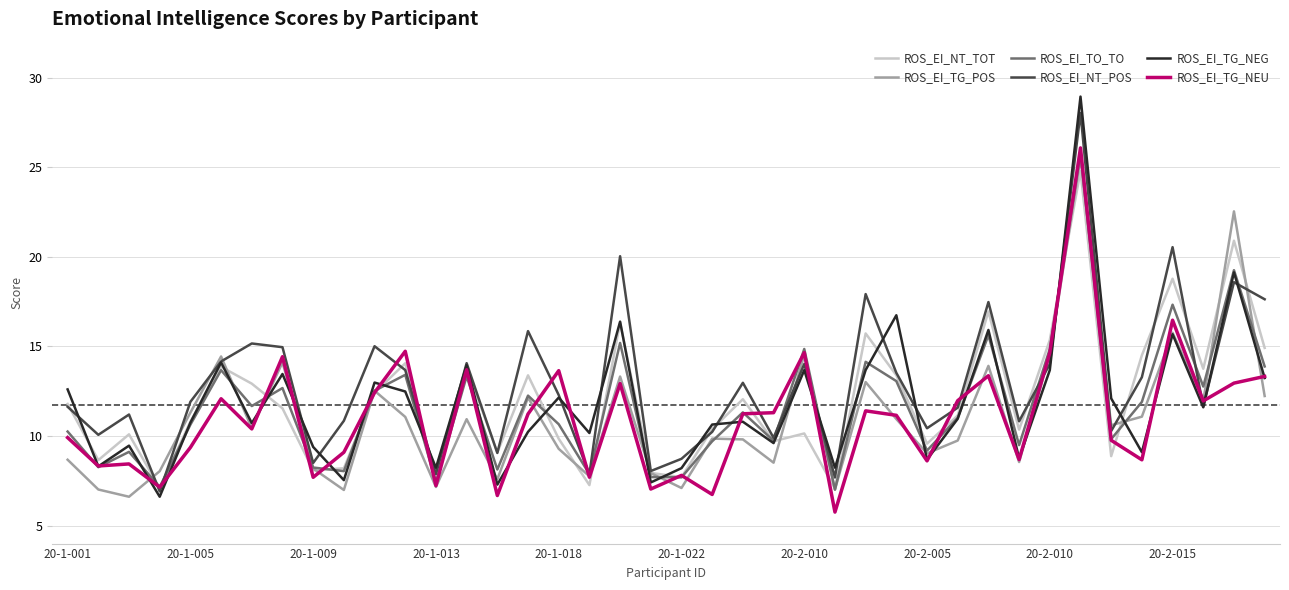

Which series has the widest spread of values?

ROS_EI_TG_NEG